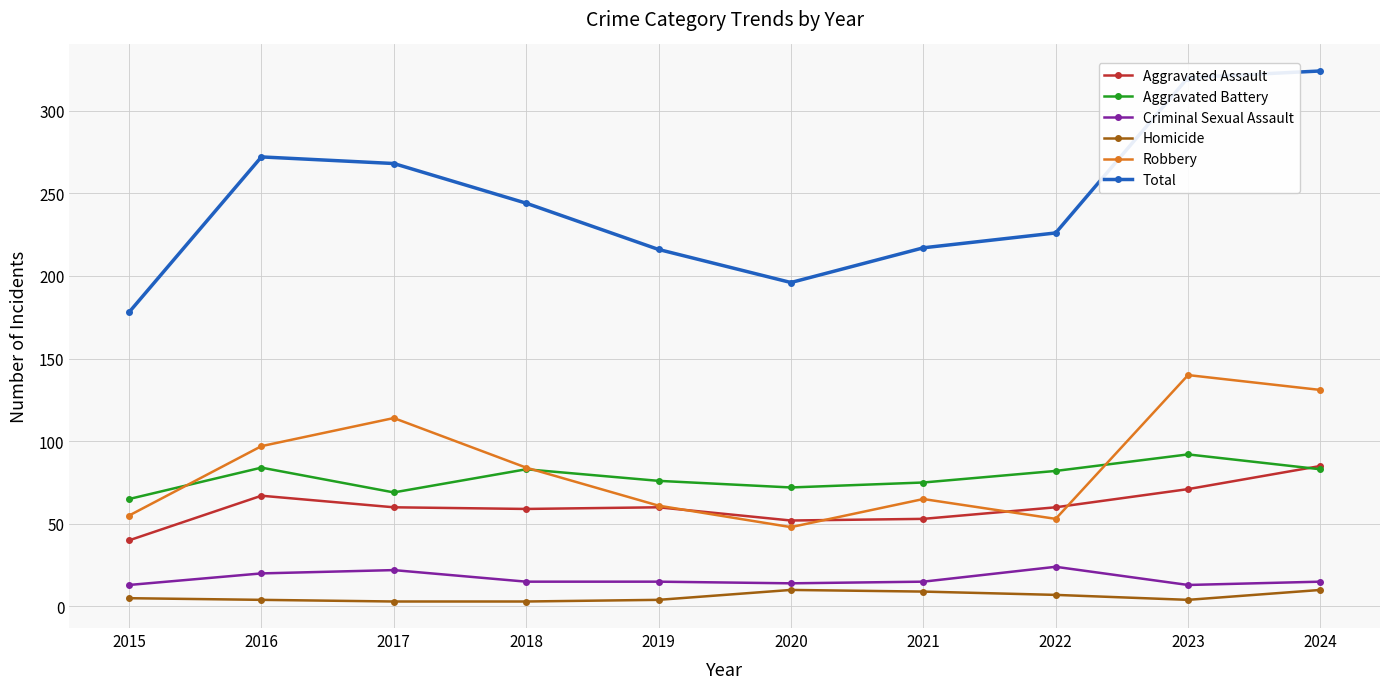

In Robbery, how many points are lower than both neighbors (excluding endpoints)?

2